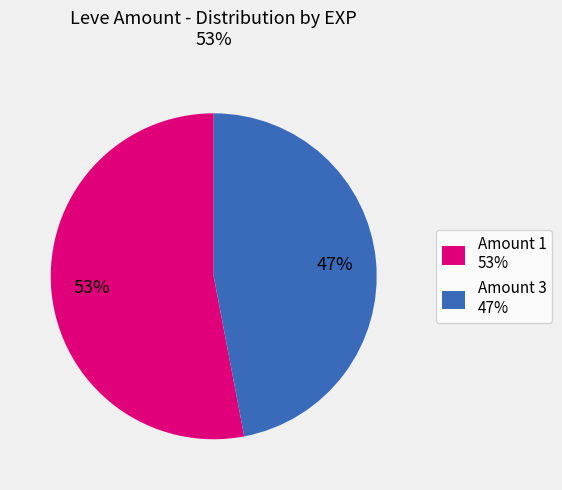

Is it true that Amount 3 47% is 59% of the pie?

False